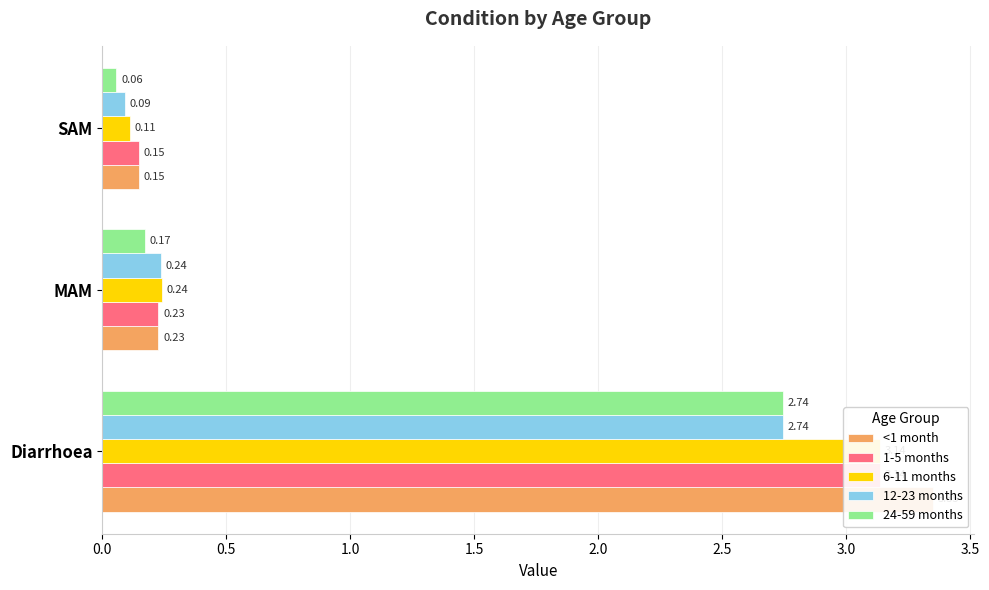

At how many categories does at least one series exceed 1?

1